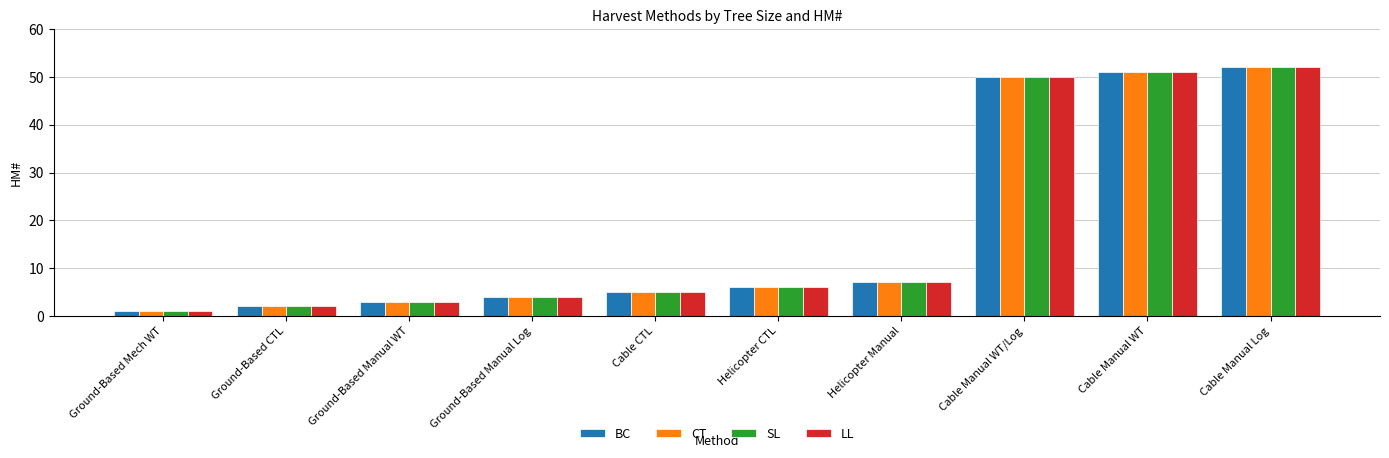

What is the average value of the SL series?

18